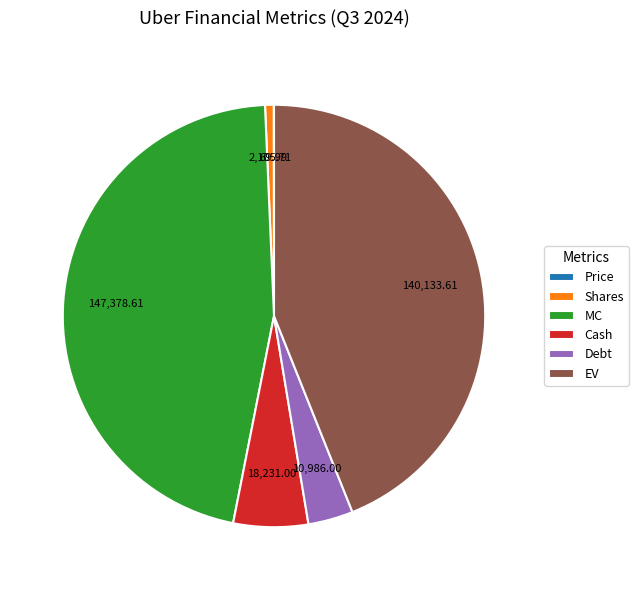

Does EV represent more than half of the total?

No